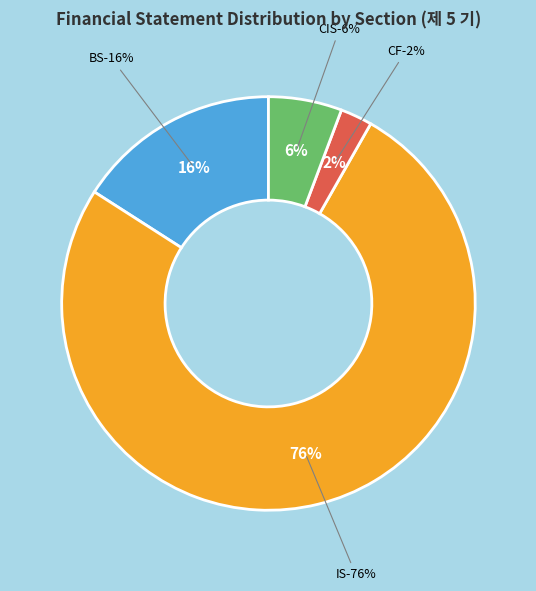

Which category has the biggest portion of the pie?

IS